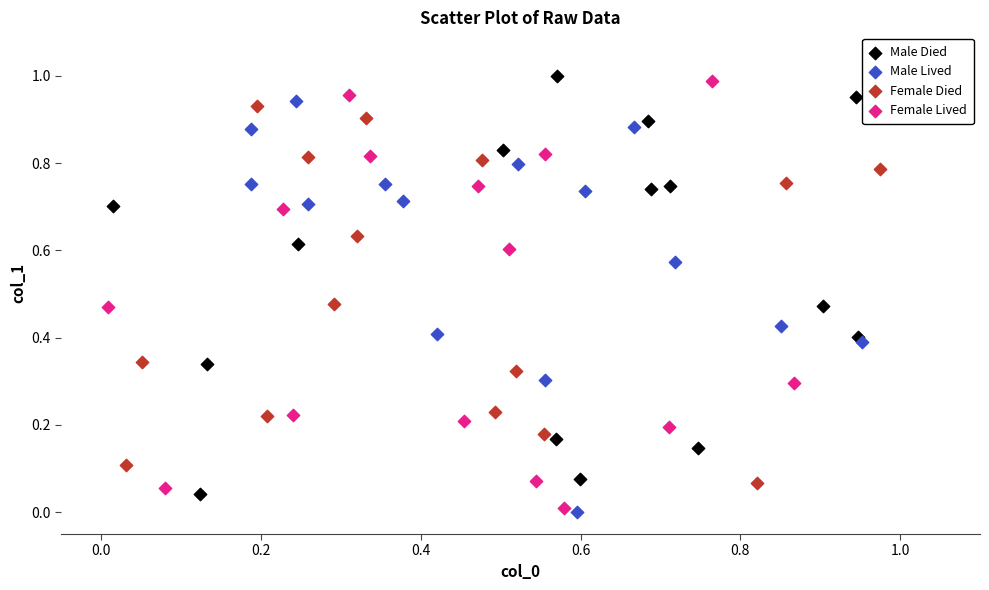

What are all the series names shown in the legend?

Male Died, Male Lived, Female Died, Female Lived